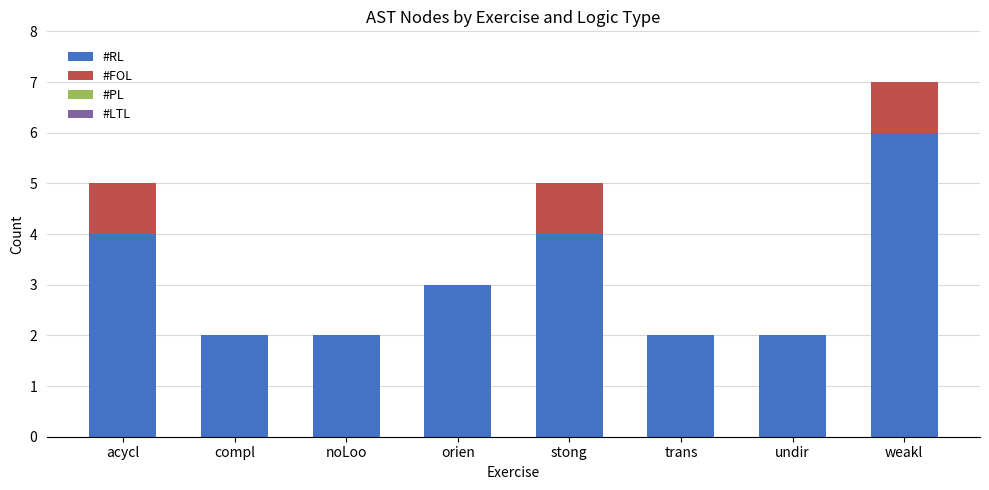

Reading left to right, what are the values for #RL?

acycl=4	compl=2	noLoo=2	orien=3	stong=4	trans=2	undir=2	weakl=6